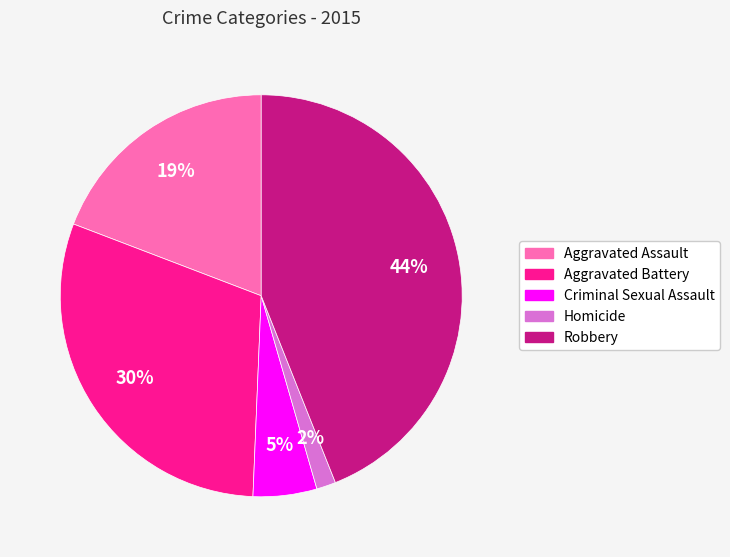

Rank the categories by value from lowest to highest.

Homicide, Criminal Sexual Assault, Aggravated Assault, Aggravated Battery, Robbery